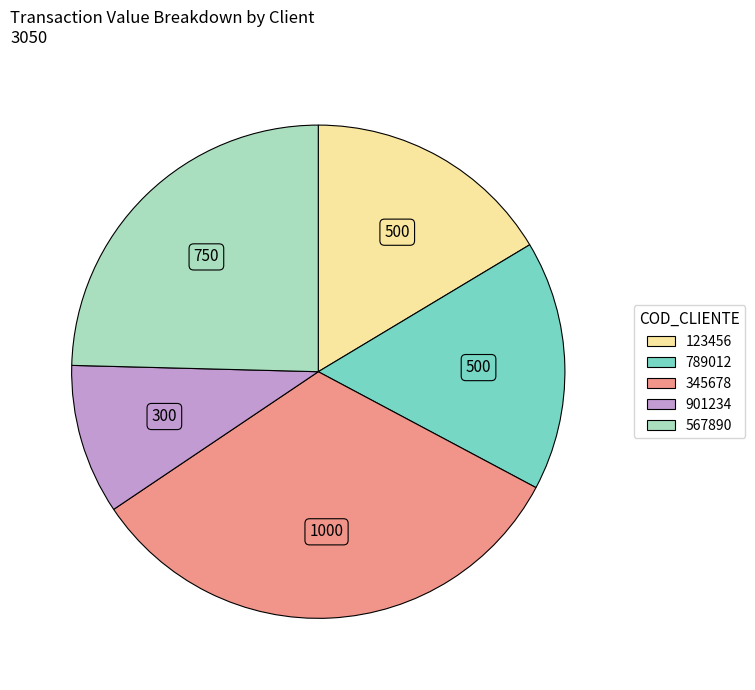

True or false: 901234 accounts for 10% of the total.

True